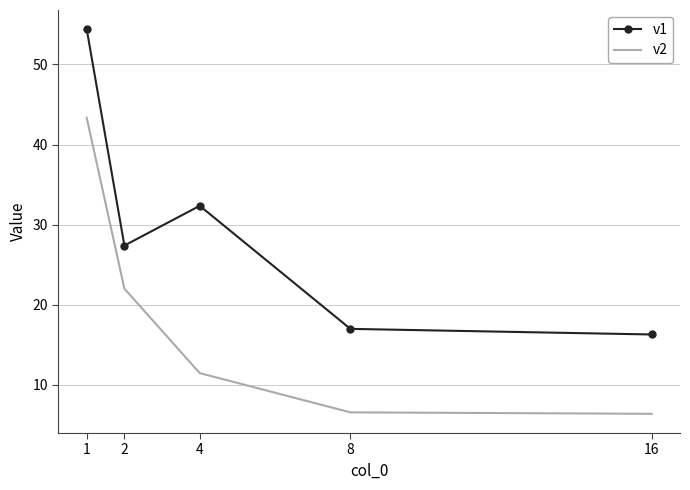

Count the number of data series in this chart.

2